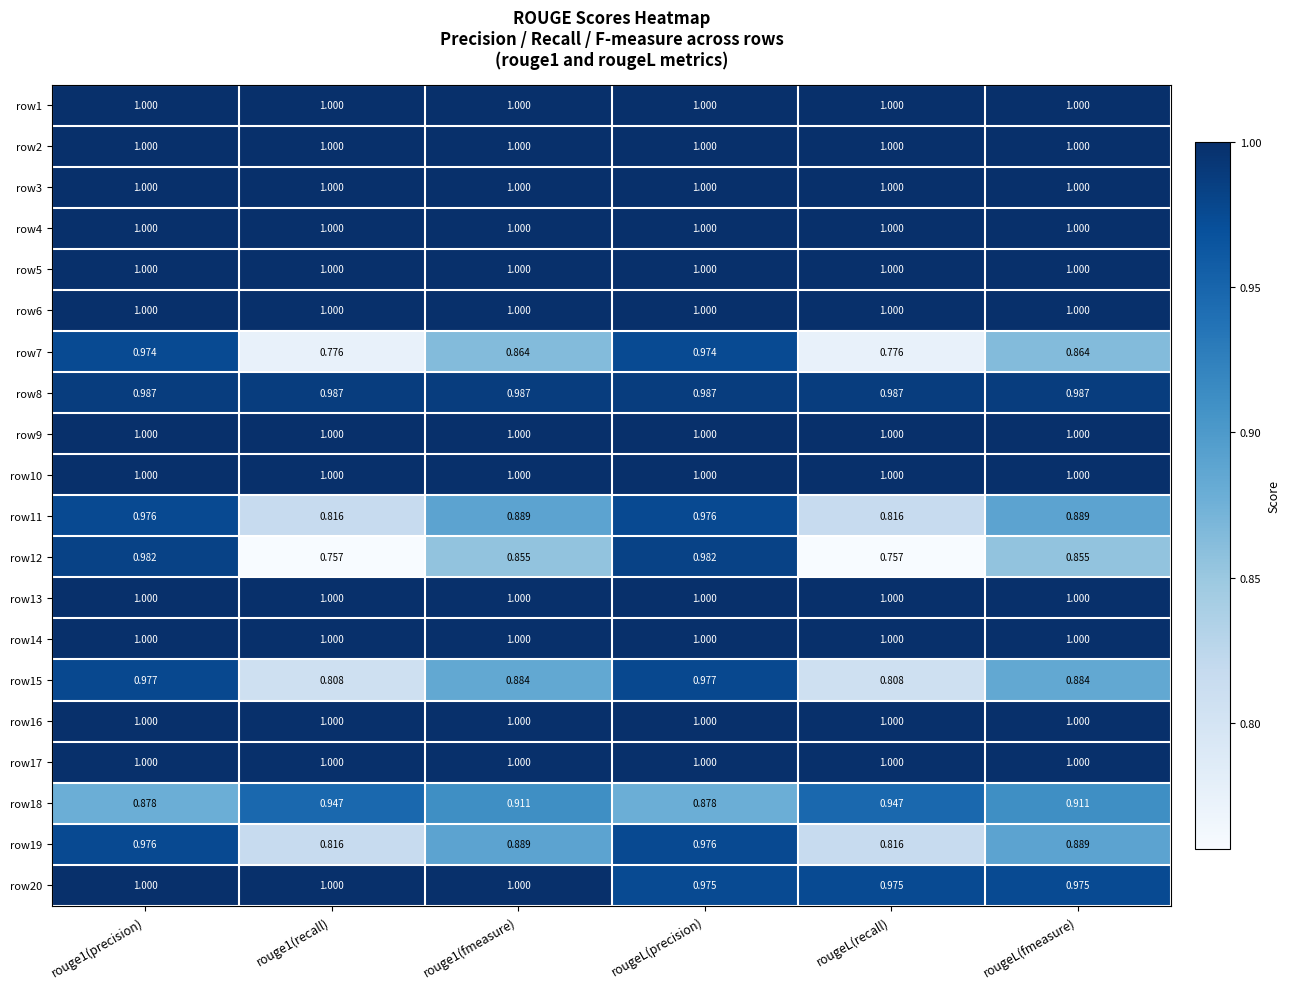

At how many categories does at least one series exceed 0?

6